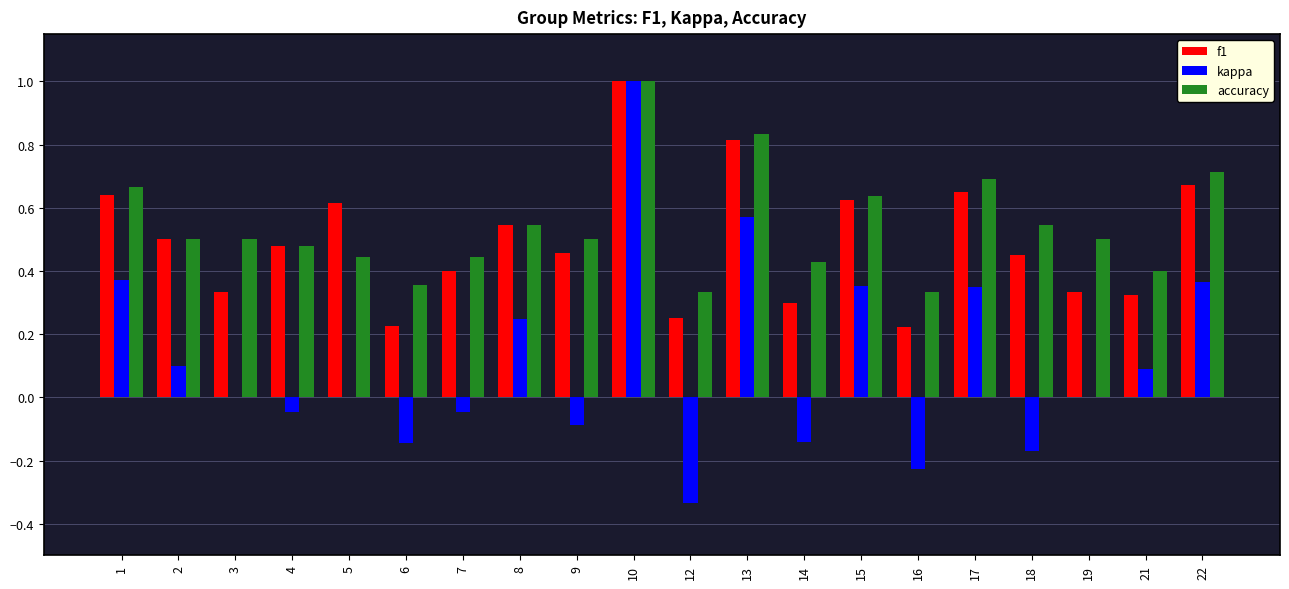

What are all the series names shown in the legend?

f1, kappa, accuracy